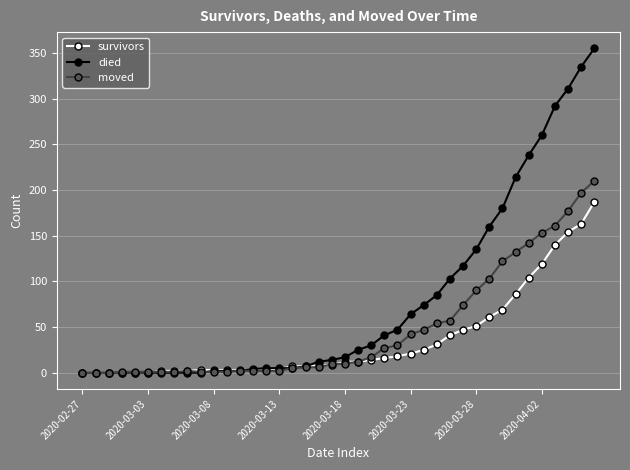

What is the value of the moved point at the 28th from the left?

54